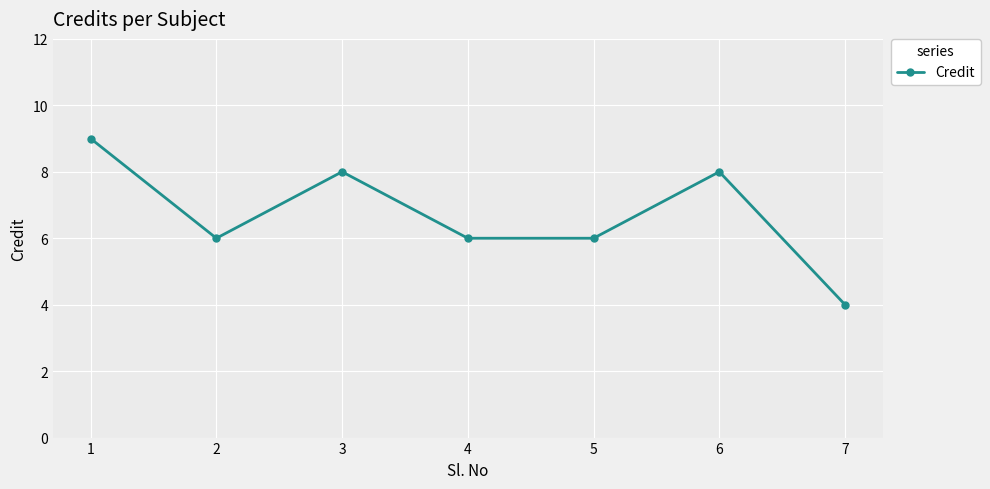

At which category does the chart reach its minimum across all series?

7